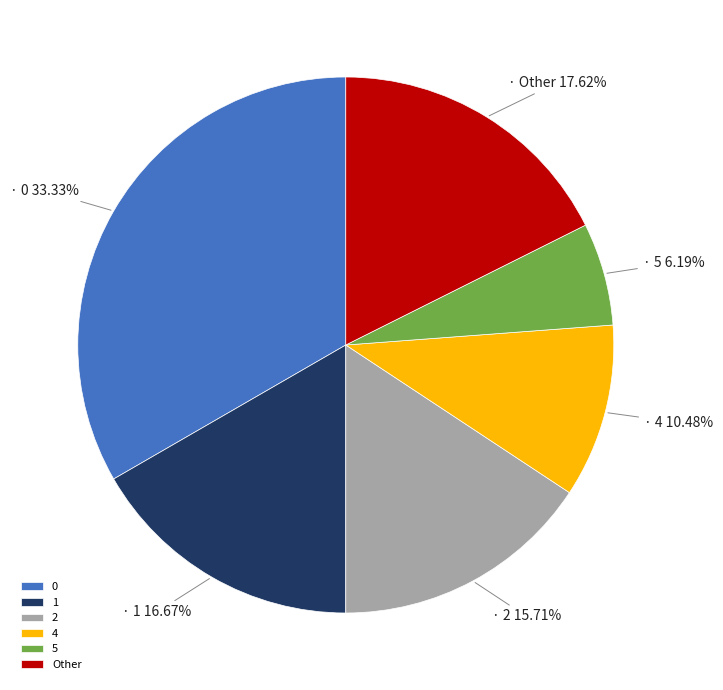

Approximately how many times larger is the value at 0 compared to Other?

1.9